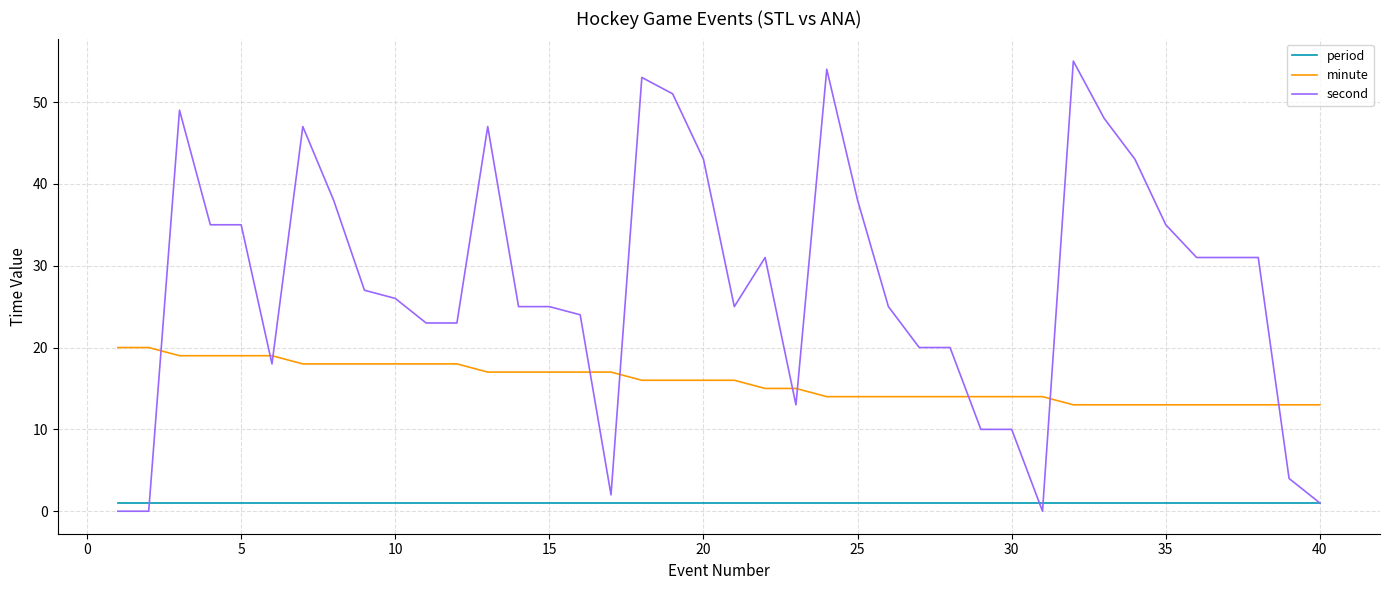

List the series in order of their peak value, highest first.

second, minute, period